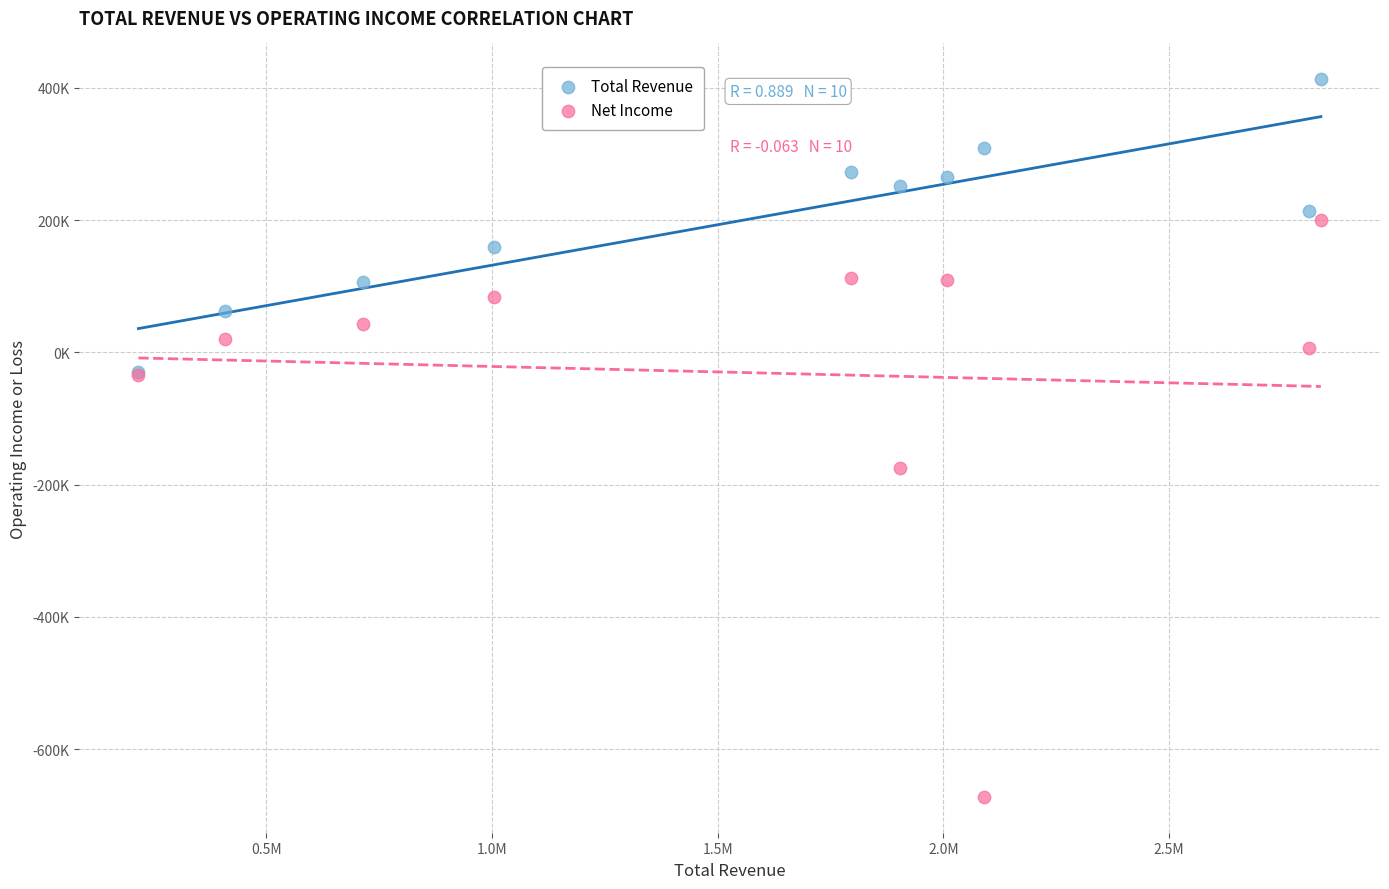

What are all the series names shown in the legend?

Total Revenue, Net Income